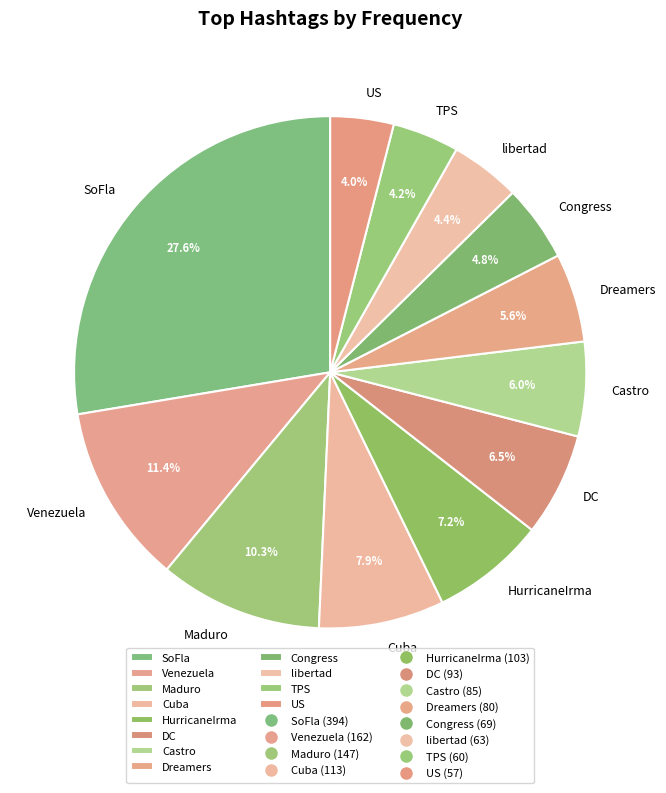

What is the ratio of the value at Maduro to the value at Venezuela?

0.9